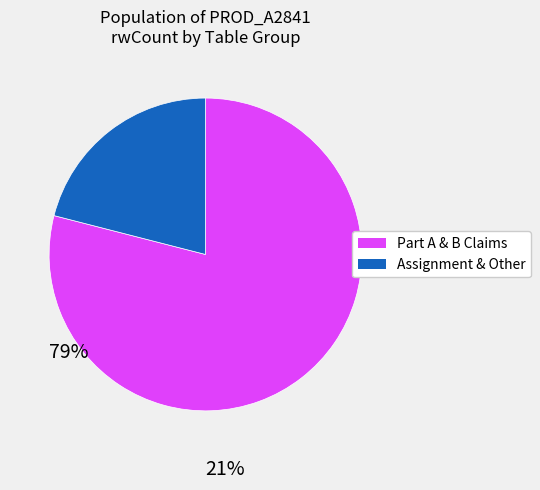

Rank the categories by value from lowest to highest.

Assignment & Other, Part A & B Claims